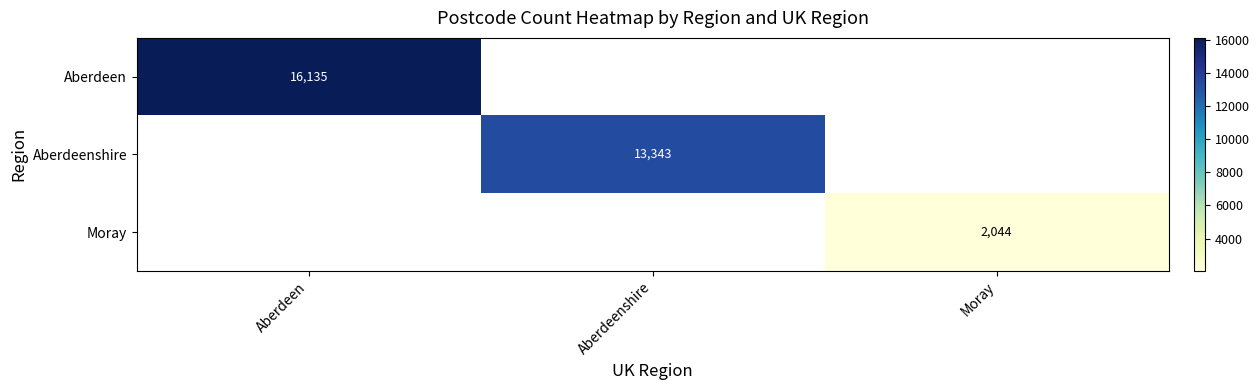

Count the number of categories in the chart.

3